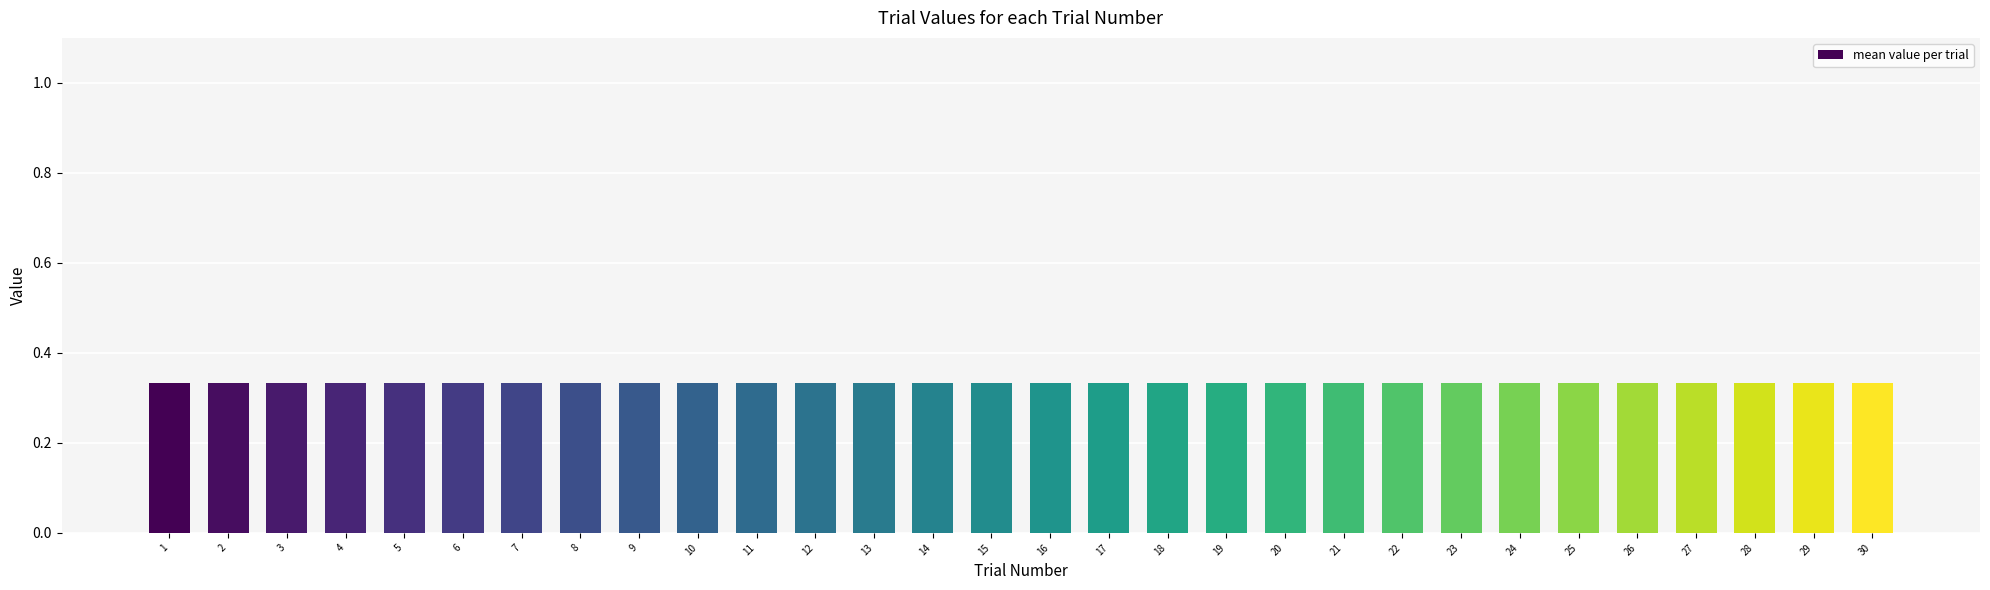

Is the value of target_pos at 12 greater than the value of full_feedback at 5?

No